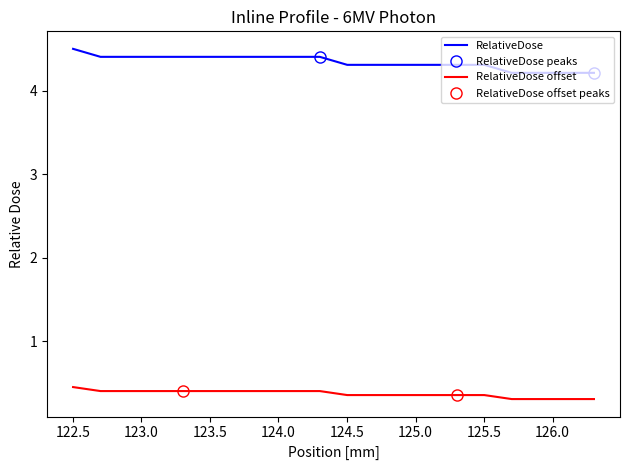

True or false: the data shows 0.2 at 123.7014286.

False